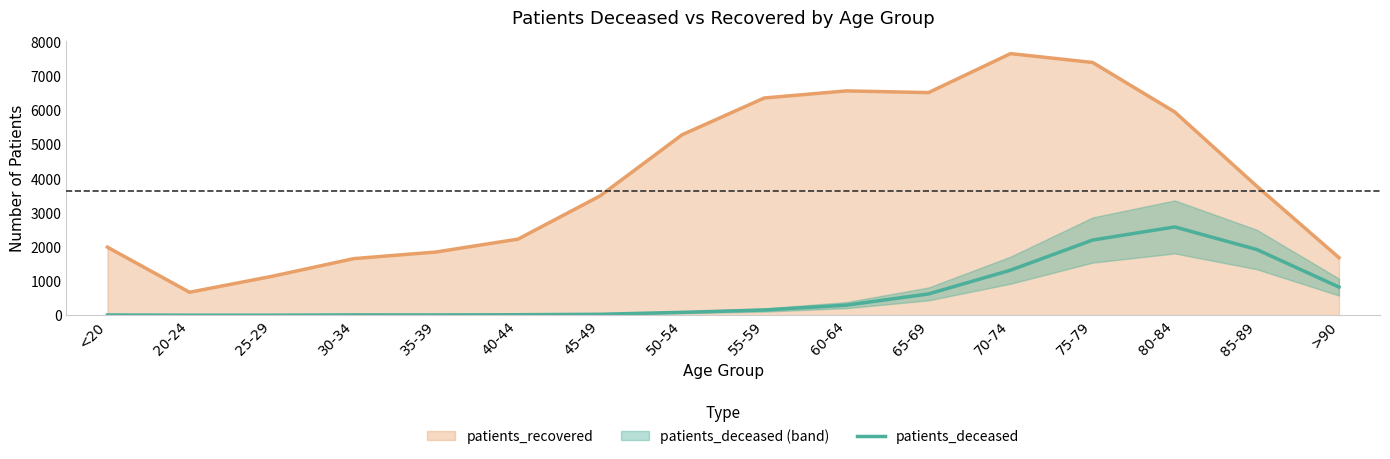

Where does the data first go above 156?

60-64